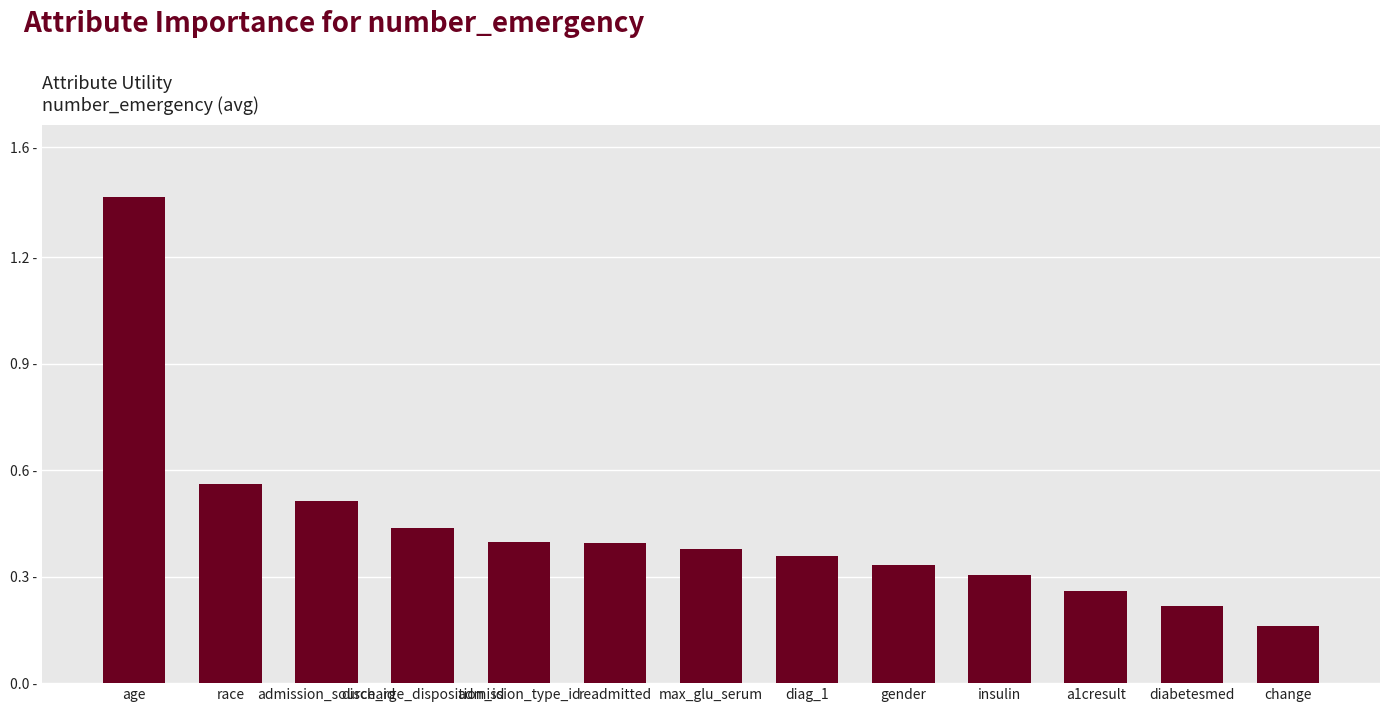

Does the chart contain any negative values?

No